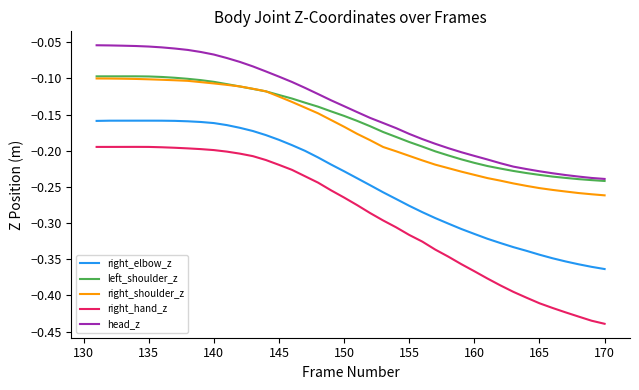

How many lines are shown in the chart?

5